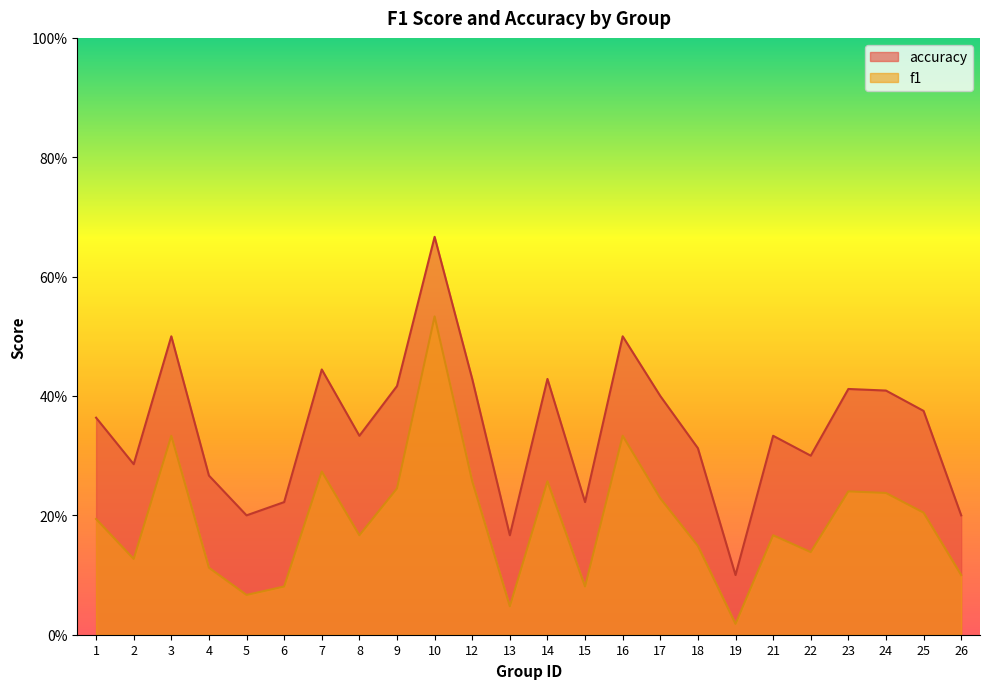

True or false: accuracy has more than 1 points higher than both neighbors.

True